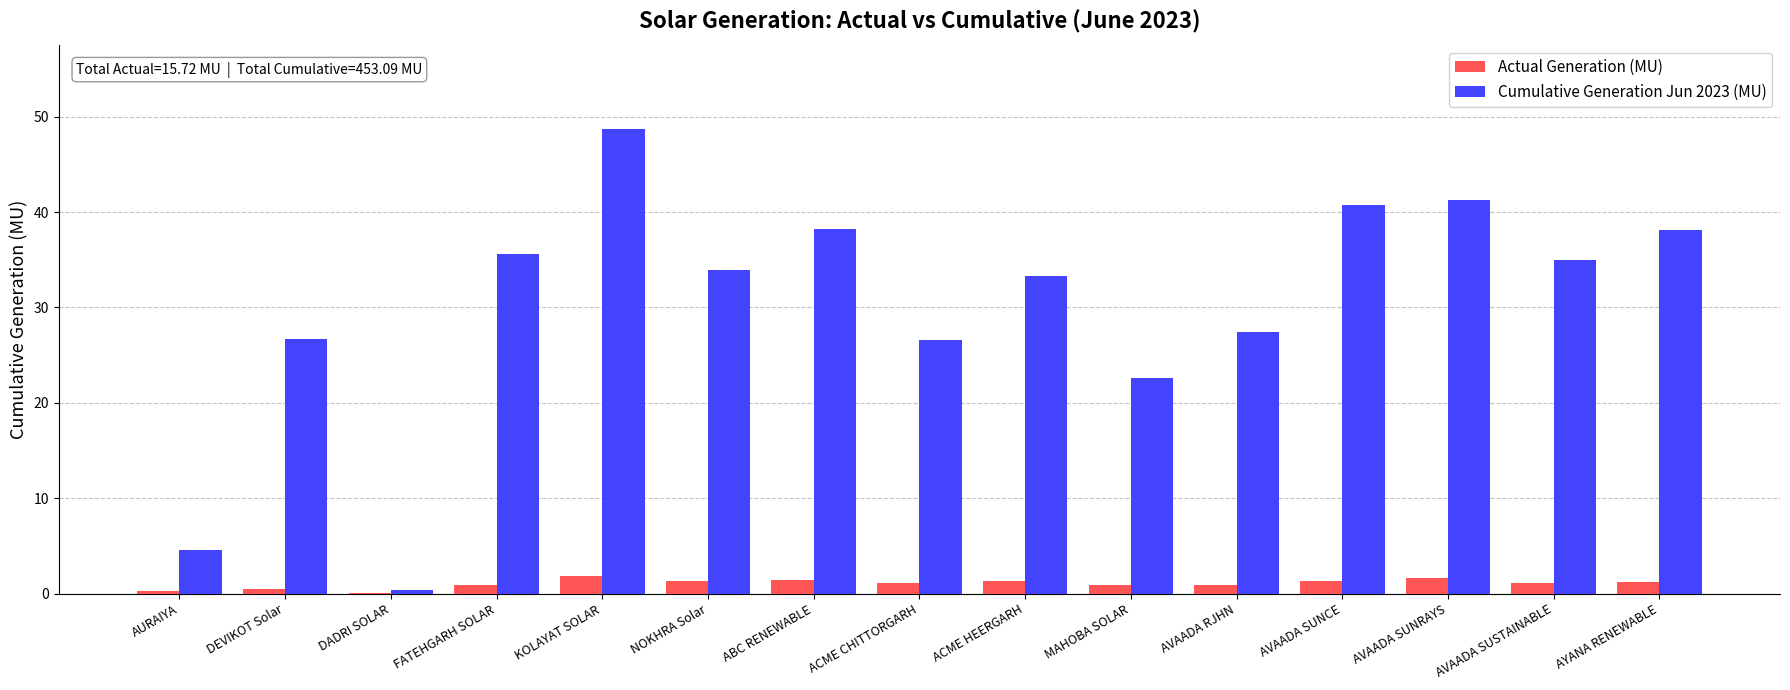

How many series are shown in this chart?

2